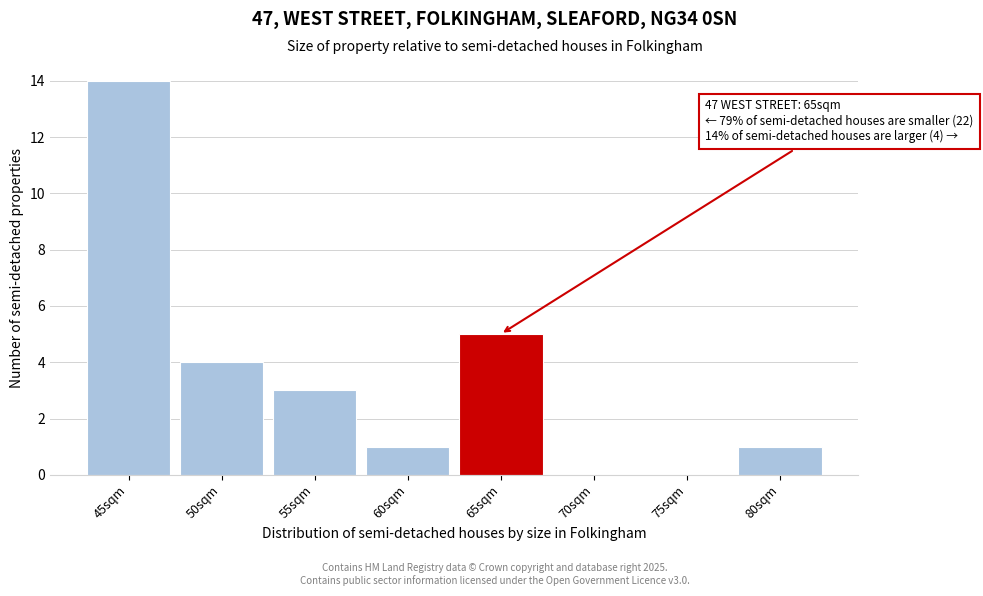

Reading left to right, what are all the values shown in this chart?

45sqm=14	50sqm=4	55sqm=3	60sqm=1	65sqm=5	70sqm=0	75sqm=0	80sqm=1